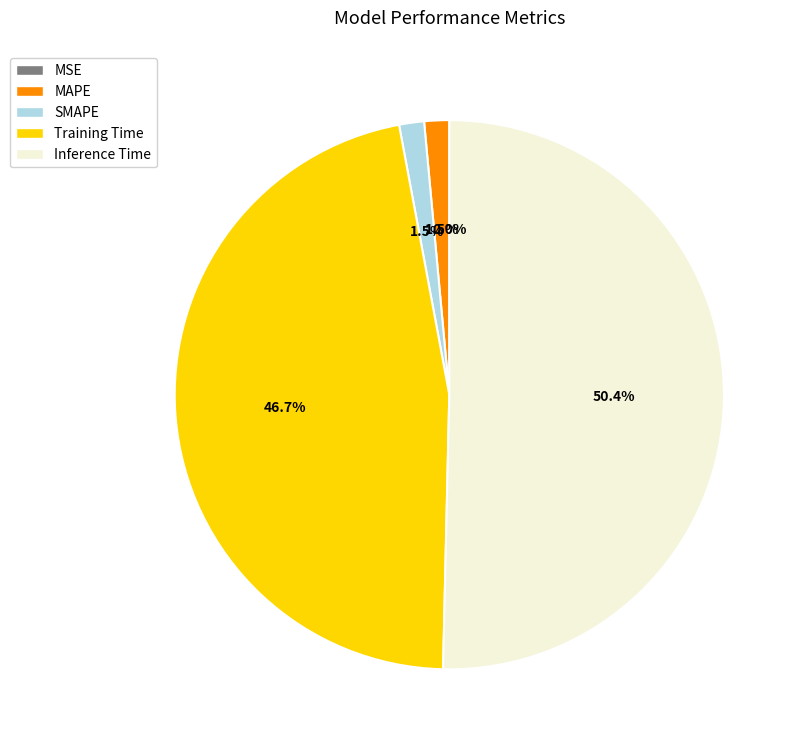

What is the largest slice in the pie chart?

Inference Time